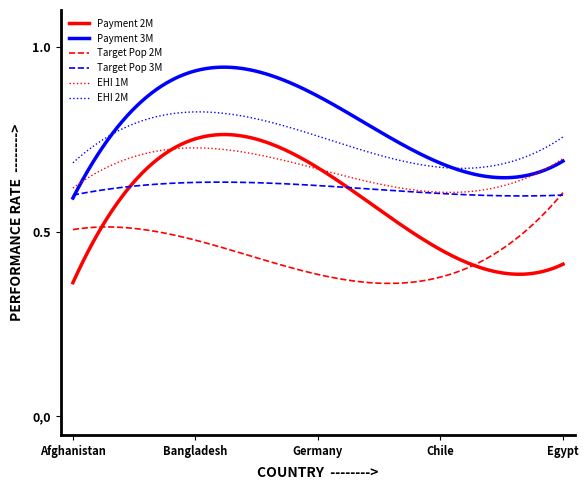

Which series has the widest spread of values?

Payment 2M